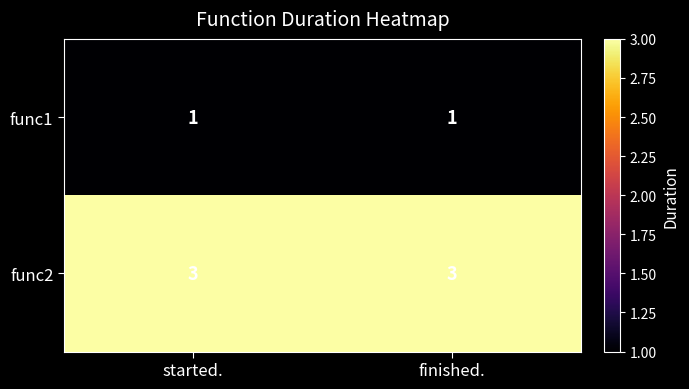

The value of func1 at finished. is 1. True or false?

True